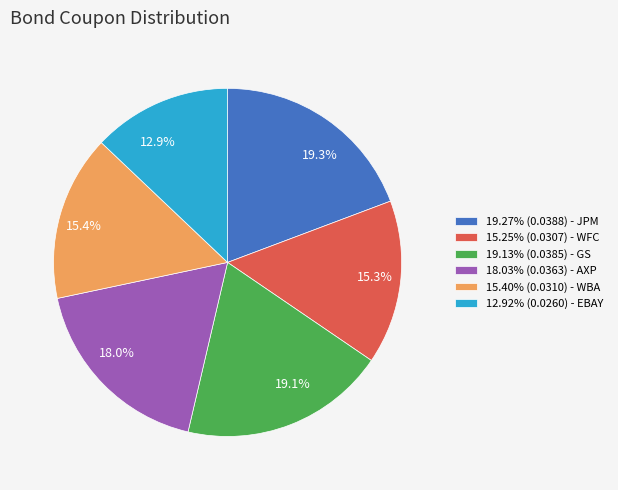

Does any single category account for the majority?

No